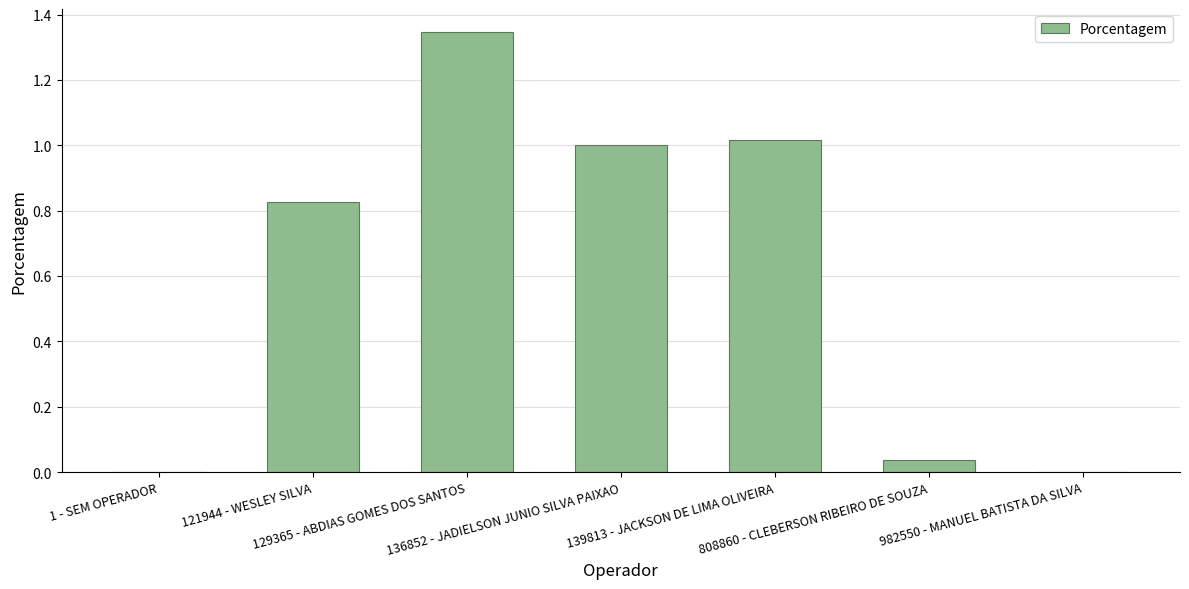

What is the change in value from 129365 - ABDIAS GOMES DOS SANTOS to 982550 - MANUEL BATISTA DA SILVA?

-1.3